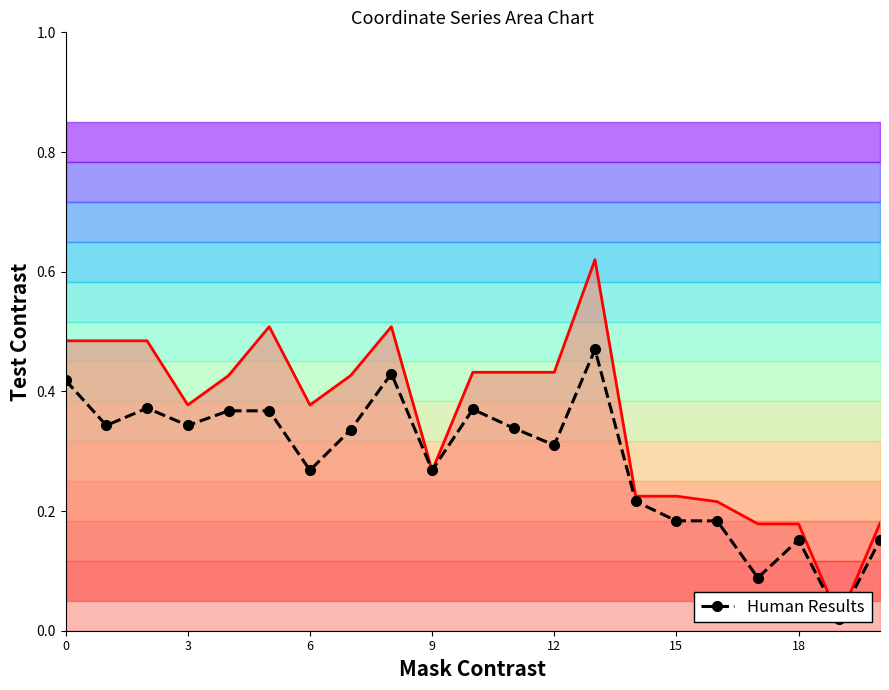

True or false: Human Results has a value of 0.3 at 16.

False